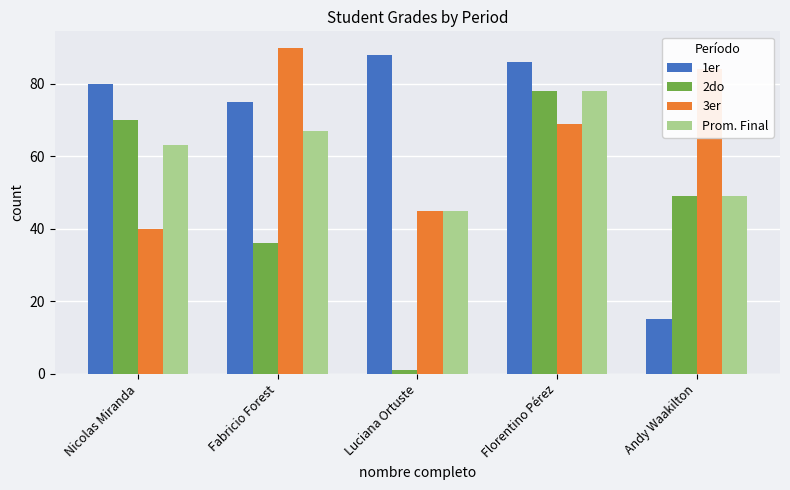

What is the difference between the Prom. Final values at Florentino Pérez and Andy Waakilton?

29